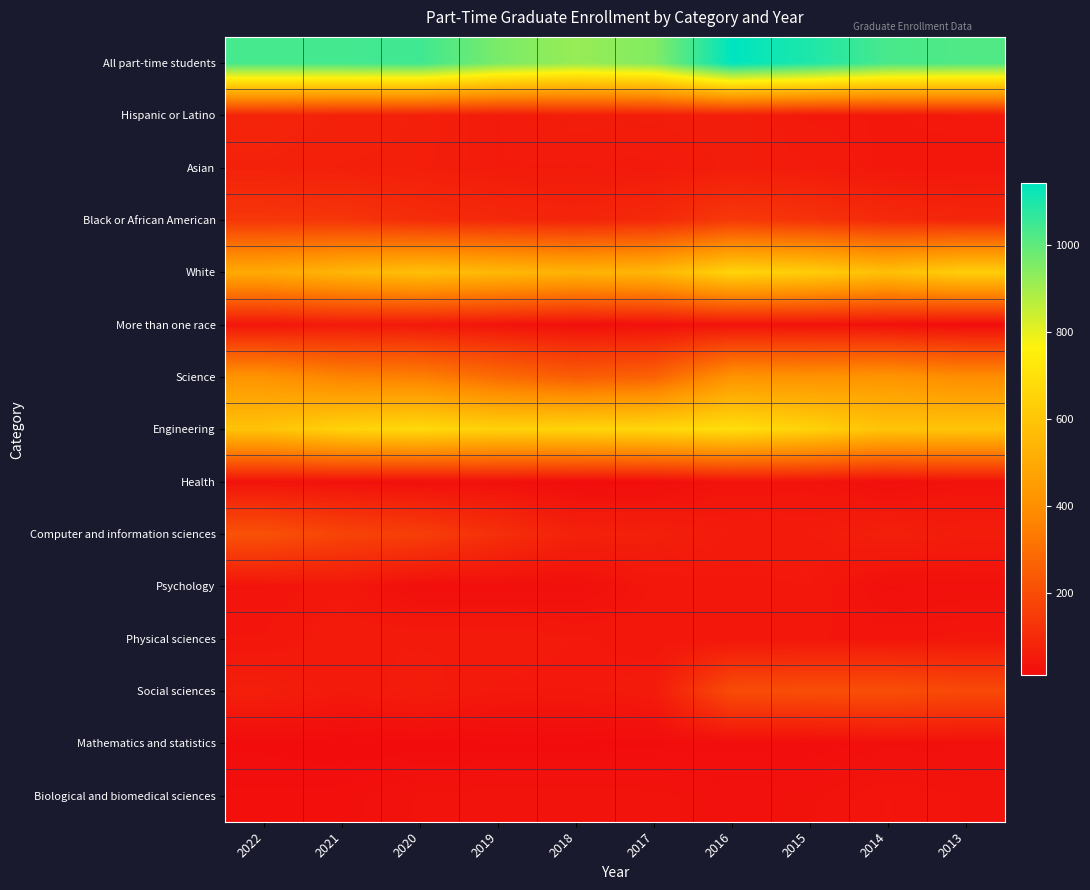

Reading left to right, transcribe all the data shown in this chart.

All part-time students: 2022=1038	2021=1040	2020=1048	2019=961	2018=918	2017=948	2016=1143	2015=1097	2014=1034	2013=1023
Hispanic or Latino: 2022=83	2021=73	2020=67	2019=54	2018=61	2017=60	2016=63	2015=46	2014=45	2013=48
Asian: 2022=73	2021=67	2020=65	2019=54	2018=54	2017=52	2016=60	2015=55	2014=43	2013=42
Black or African American: 2022=135	2021=133	2020=107	2019=93	2018=82	2017=97	2016=142	2015=125	2014=98	2013=86
White: 2022=499	2021=542	2020=579	2019=552	2018=532	2017=546	2016=655	2015=631	2014=578	2013=633
More than one race: 2022=40	2021=52	2020=47	2019=35	2018=21	2017=23	2016=33	2015=30	2014=25	2013=12
Science: 2022=417	2021=362	2020=352	2019=292	2018=249	2017=266	2016=417	2015=412	2014=421	2013=393
Engineering: 2022=590	2021=650	2020=675	2019=645	2018=656	2017=665	2016=692	2015=650	2014=592	2013=599
Health: 2022=31	2021=28	2020=21	2019=24	2018=13	2017=17	2016=34	2015=35	2014=21	2013=31
Computer and information sciences: 2022=216	2021=174	2020=158	2019=113	2018=73	2017=68	2016=53	2015=54	2014=68	2013=58
Psychology: 2022=34	2021=43	2020=19	2019=19	2018=21	2017=40	2016=43	2015=45	2014=22	2013=26
Physical sciences: 2022=39	2021=54	2020=53	2019=54	2018=47	2017=41	2016=40	2015=39	2014=38	2013=40
Social sciences: 2022=66	2021=48	2020=59	2019=46	2018=45	2017=52	2016=199	2015=206	2014=208	2013=190
Mathematics and statistics: 2022=13	2021=10	2020=11	2019=11	2018=11	2017=13	2016=16	2015=14	2014=22	2013=23
Biological and biomedical sciences: 2022=20	2021=20	2020=31	2019=33	2018=33	2017=32	2016=26	2015=29	2014=39	2013=34